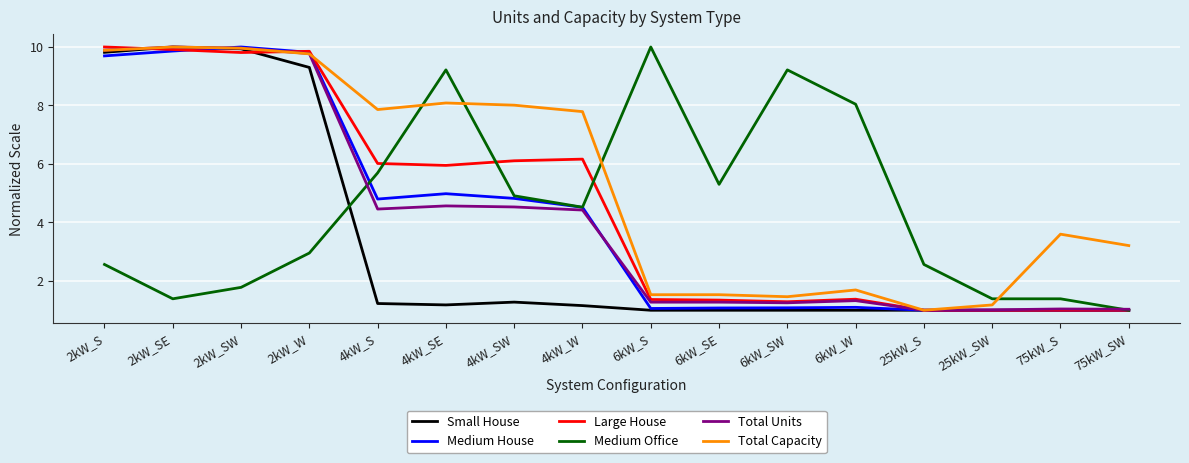

Which series has the largest total across all categories?

Total Capacity